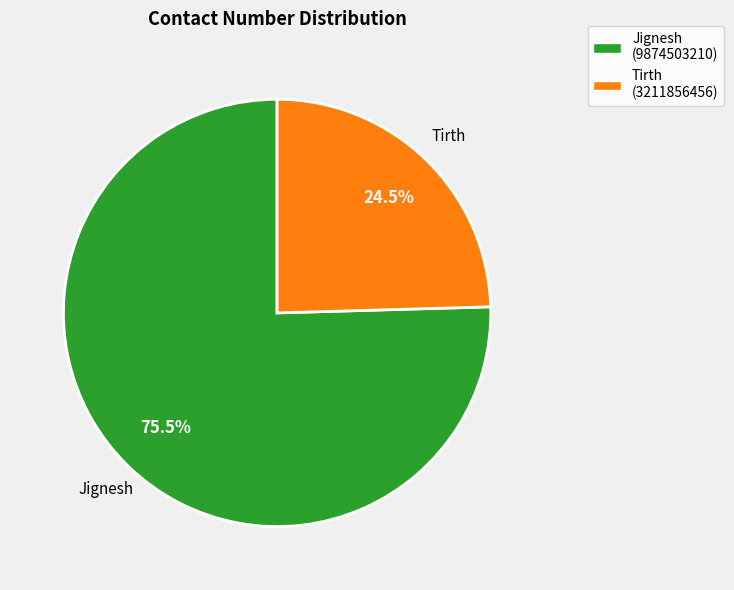

To the nearest percent, what is the difference between the largest and smallest slice percentages?

51%